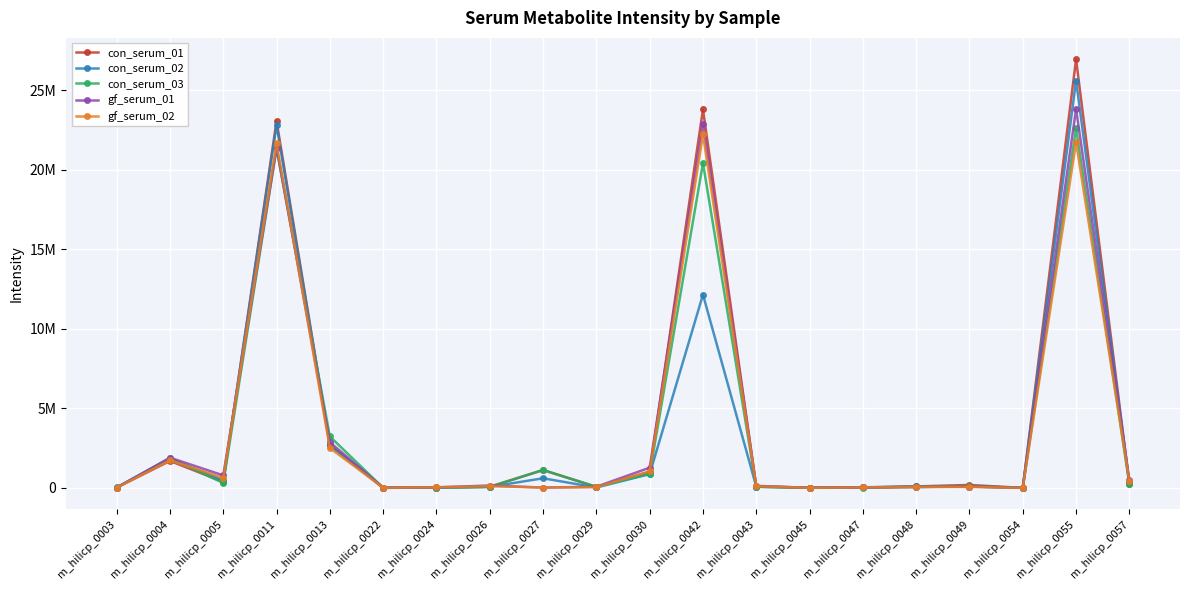

The con_serum_01 series shows 626783 at m_hilicp_0027. True or false?

False